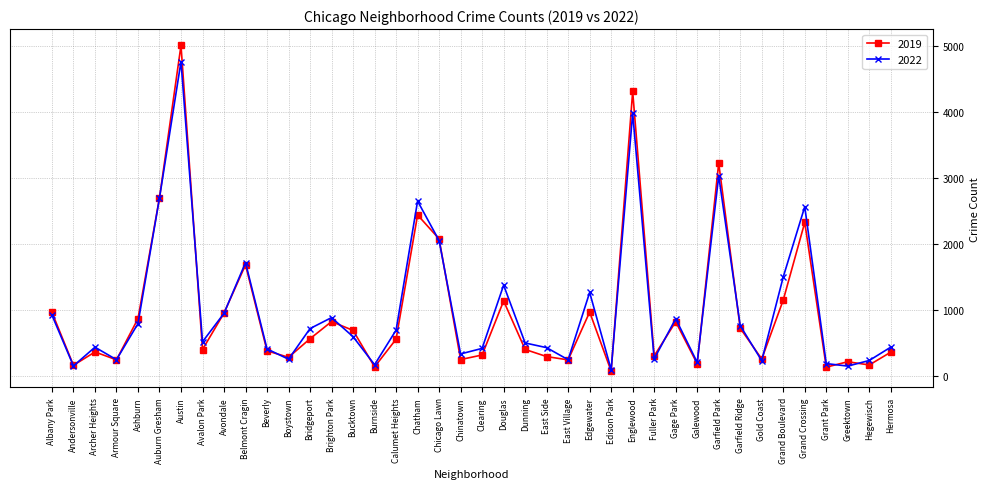

Is it true that 2019 equals 872 at Ashburn?

True